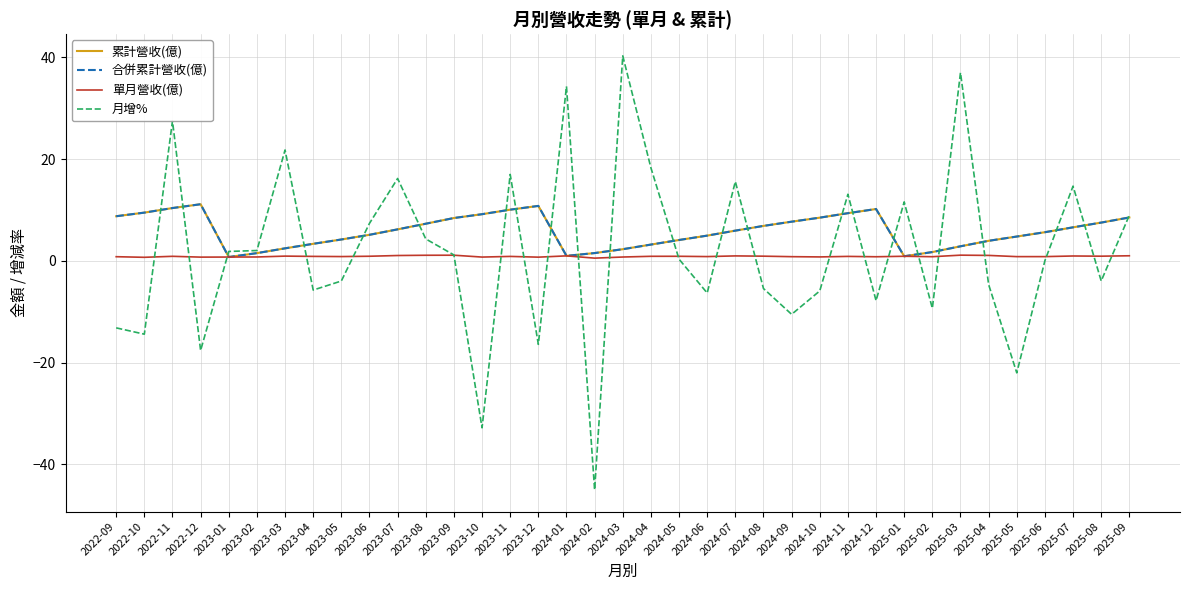

Does the chart display data point markers on the line(s)?

No